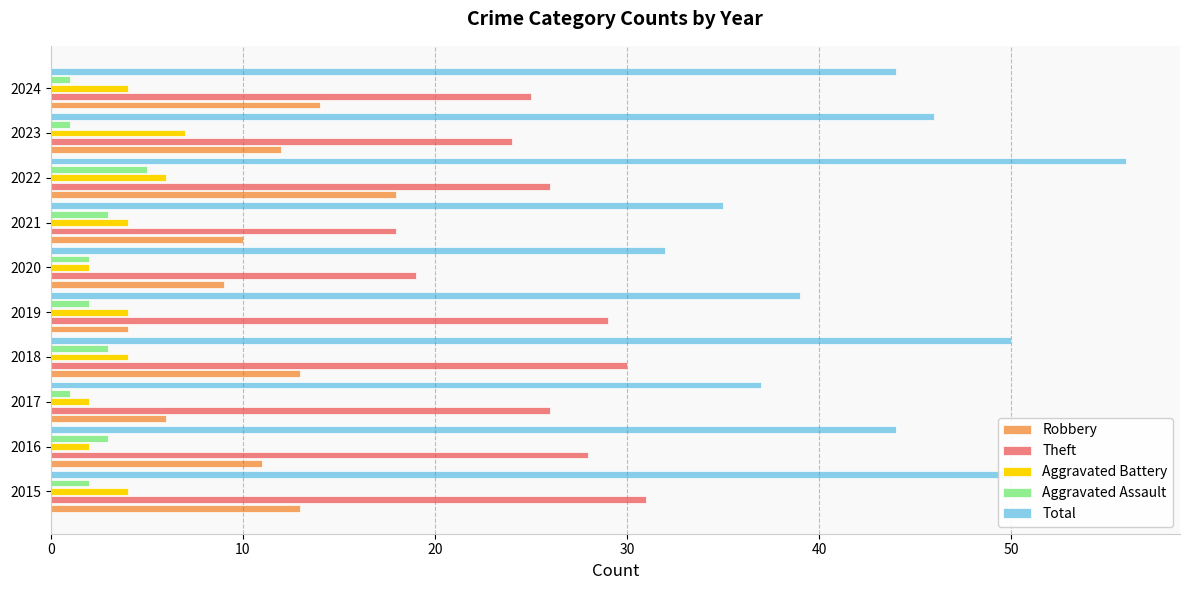

Which series has the widest spread of values?

Total